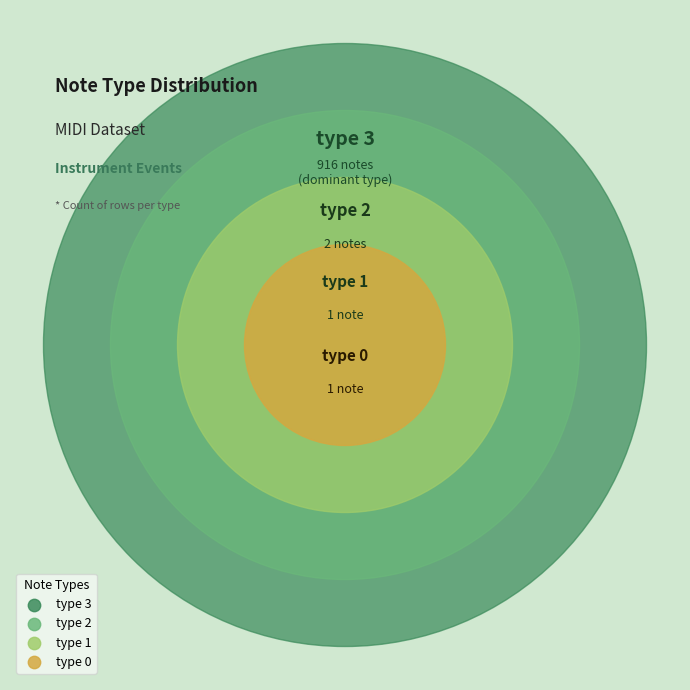

What is the smallest slice in the pie chart?

type 0